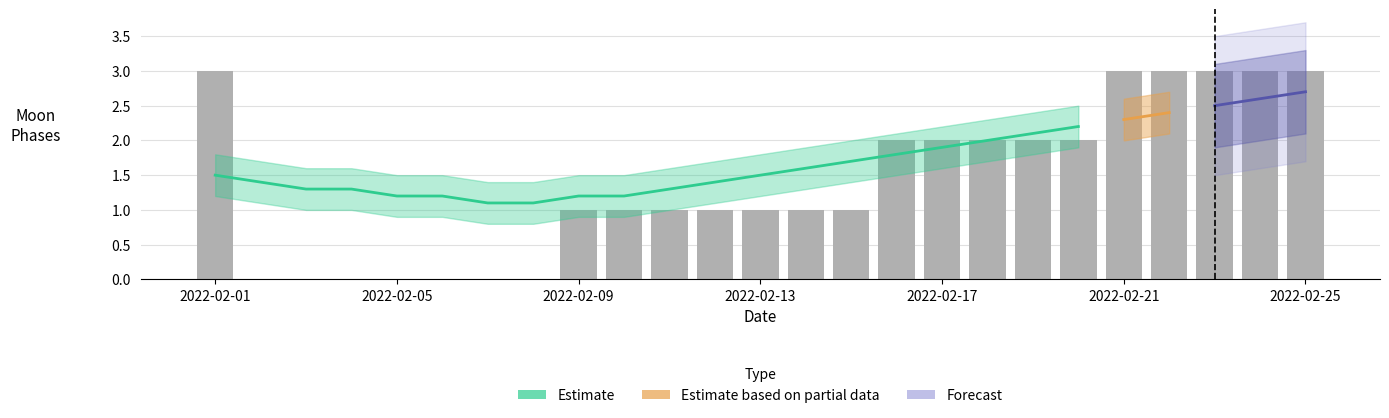

Does the chart contain any negative values?

No